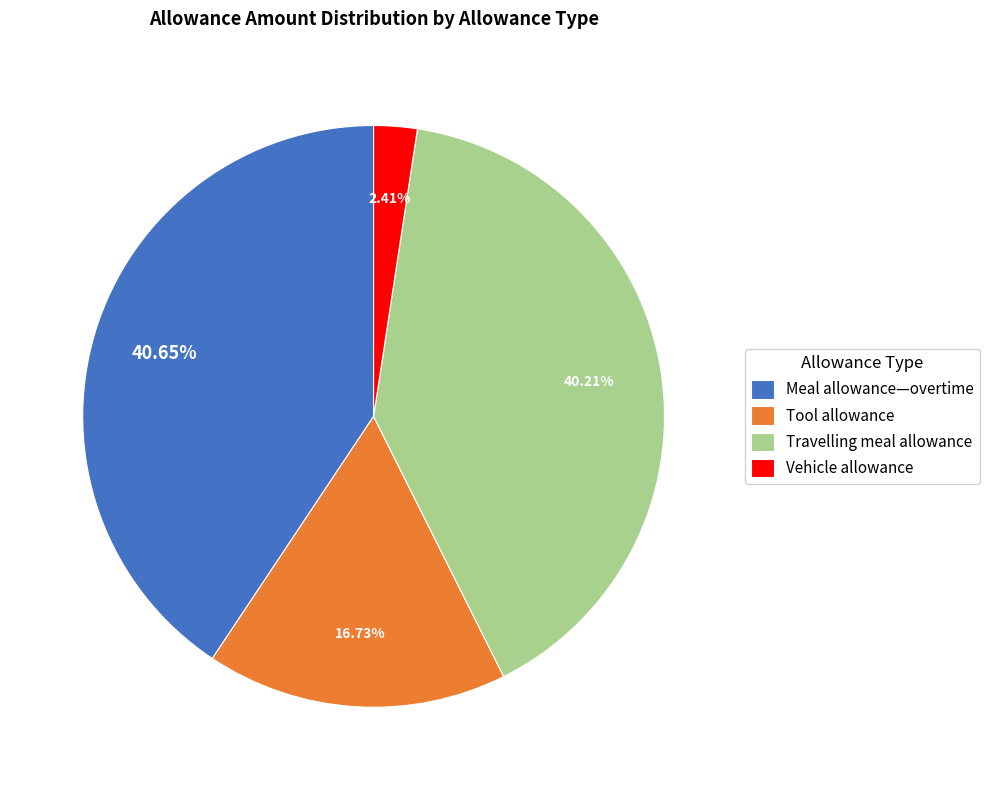

Which slice is the smallest?

Vehicle allowance